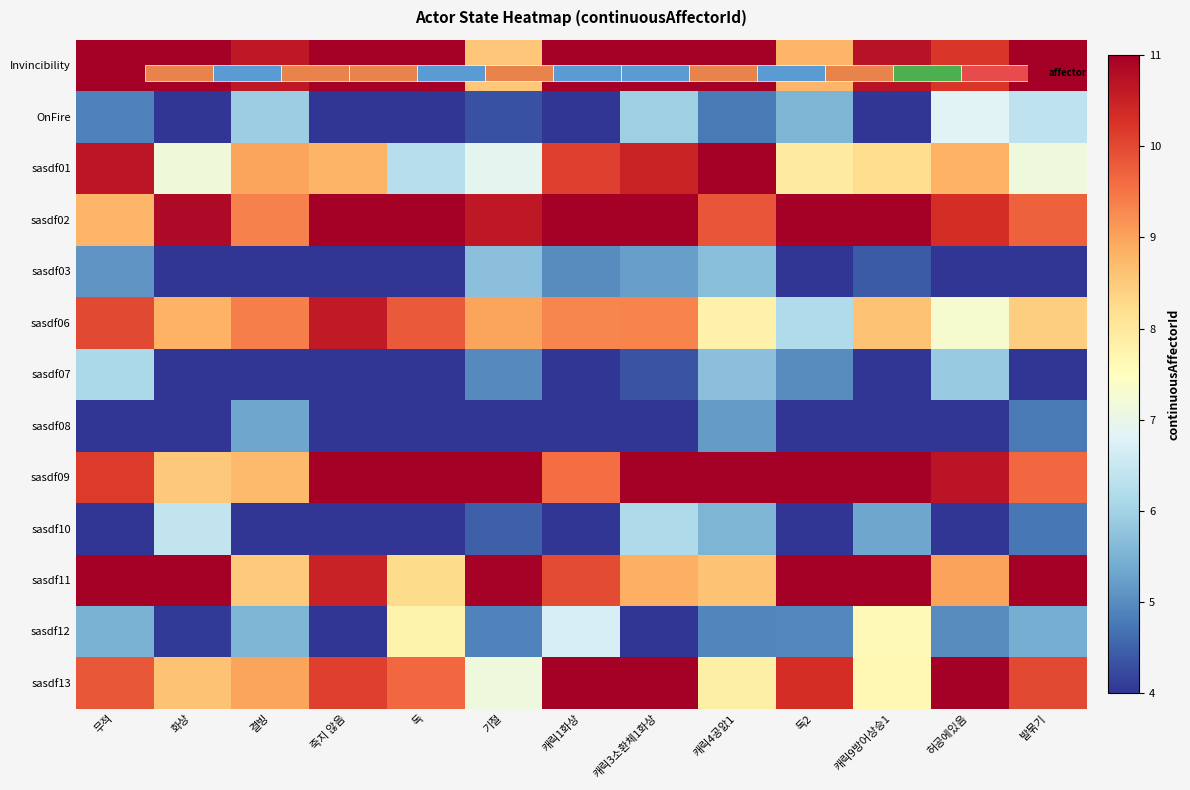

Read the sasdf10 value at 캐릭3소환체1화상.

6.1